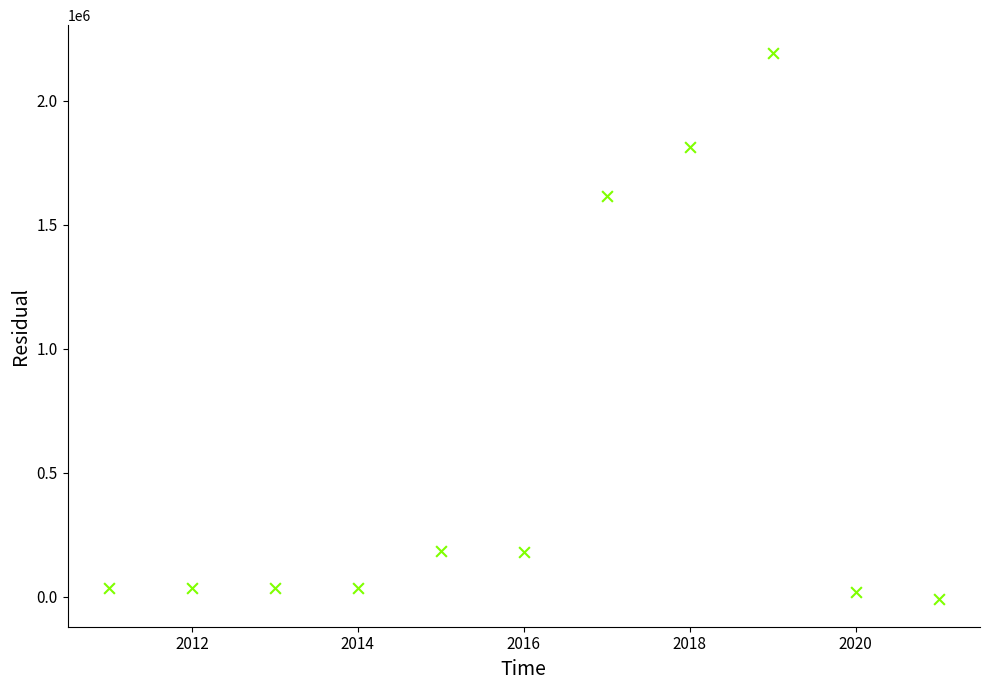

What Y value in the scatter plot is closest to 1091500?

1617000